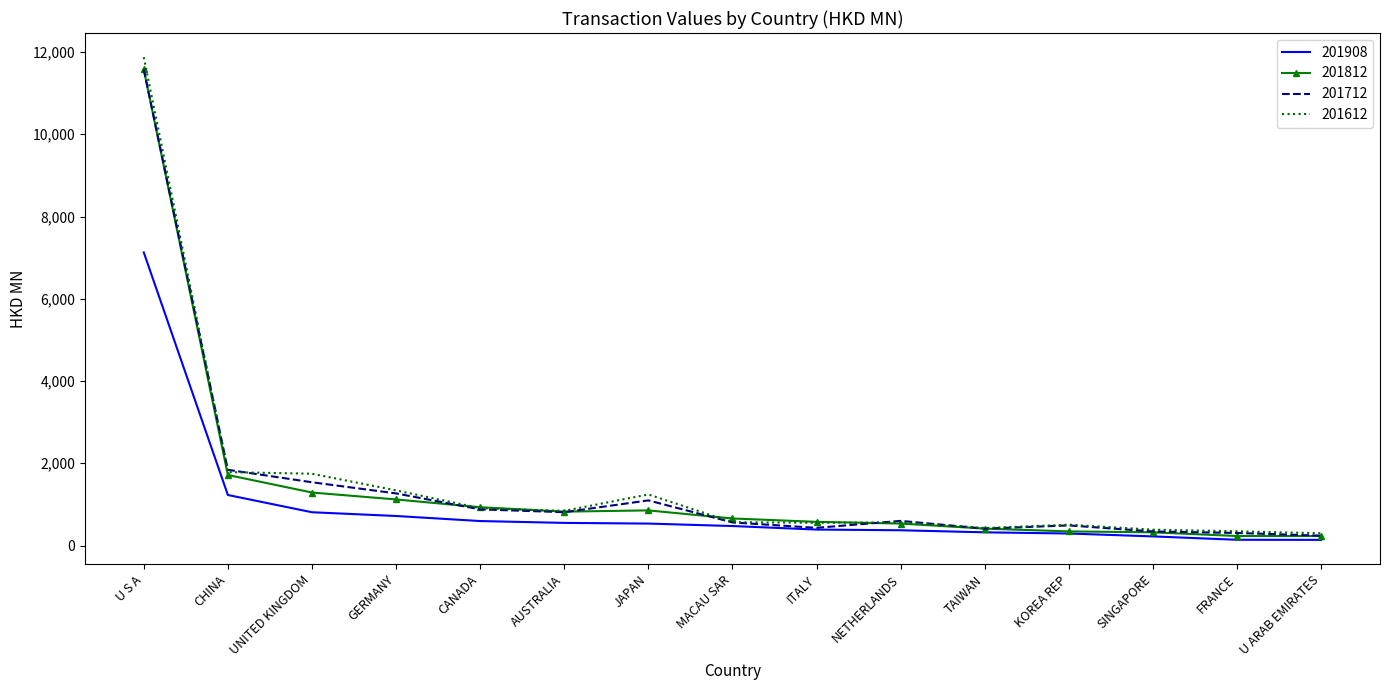

The value of 201612 at SINGAPORE is 385.3. True or false?

True